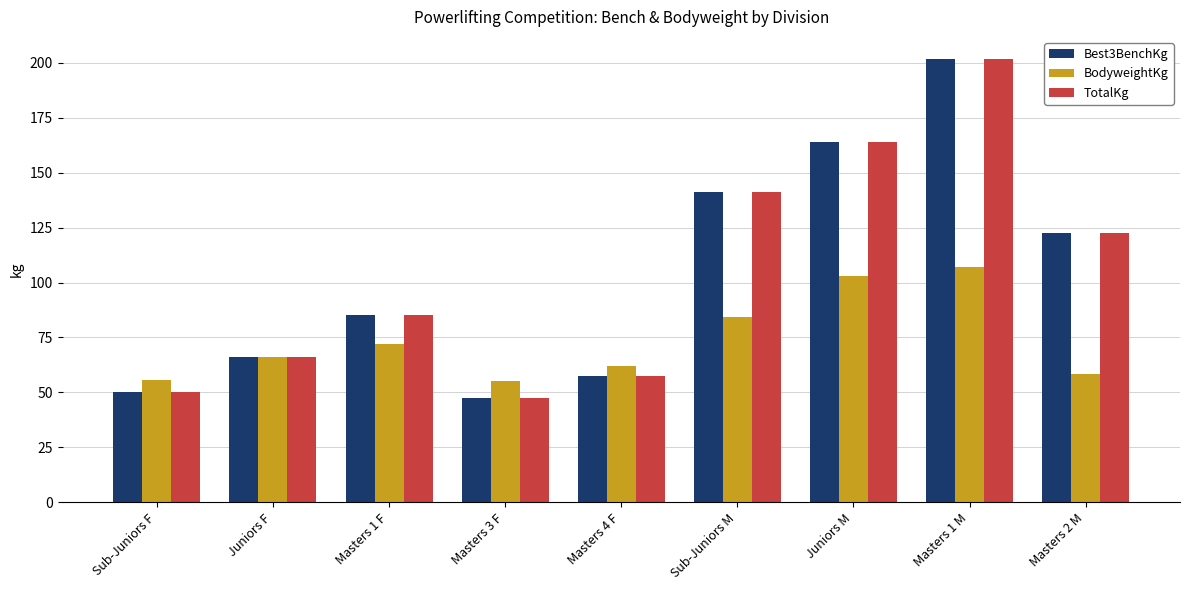

How many data points does each series have?

9